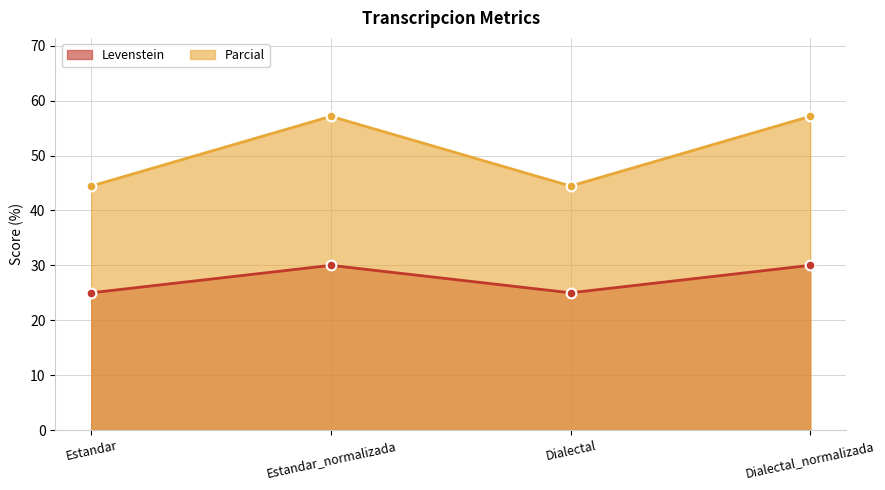

At how many categories does at least one series exceed 56?

2